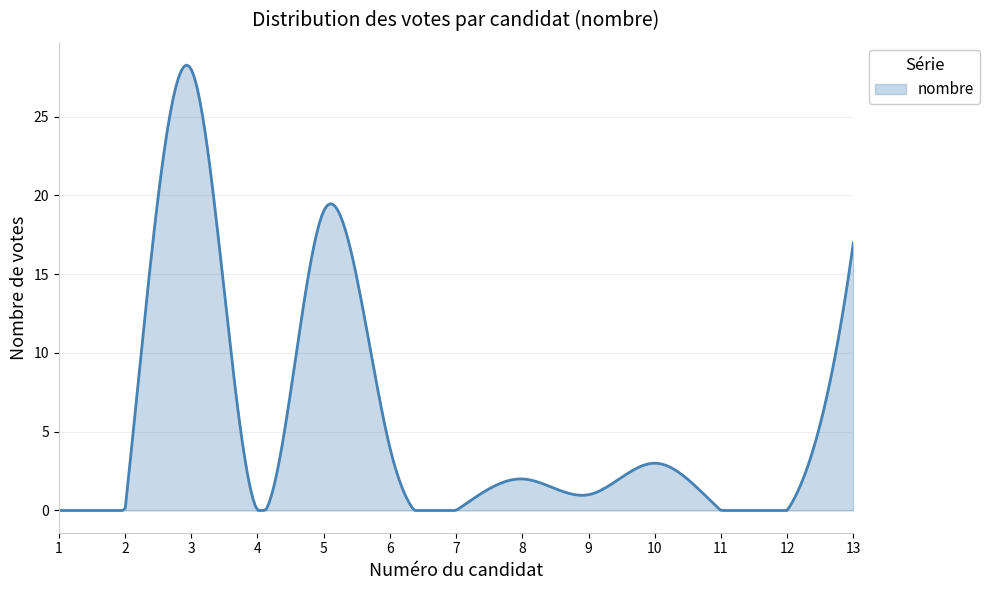

Does the chart display data point markers on the line(s)?

No